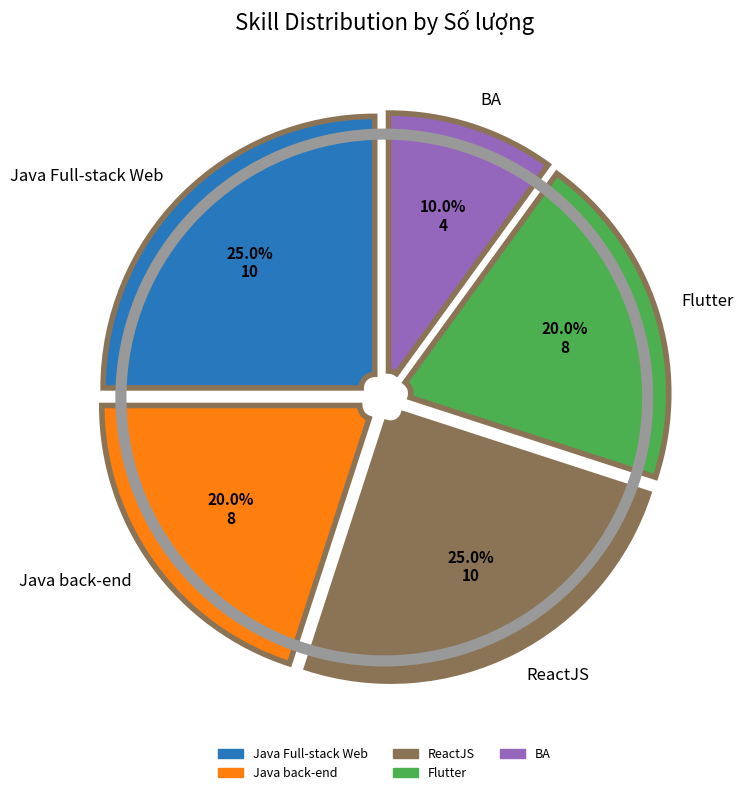

What portion of the pie excludes Java back-end?

80.0%